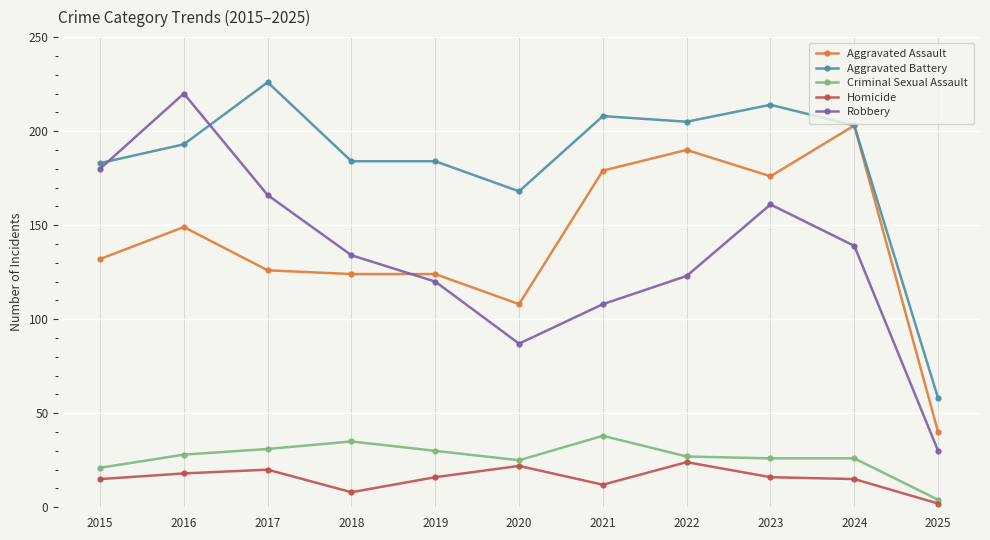

Which series has the largest total across all categories?

Aggravated Battery